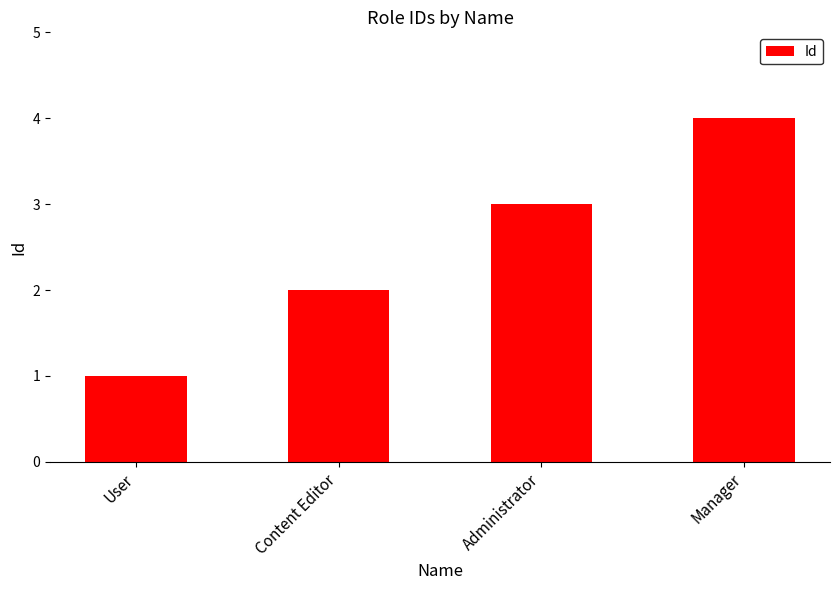

What is the approximate value at User?

1